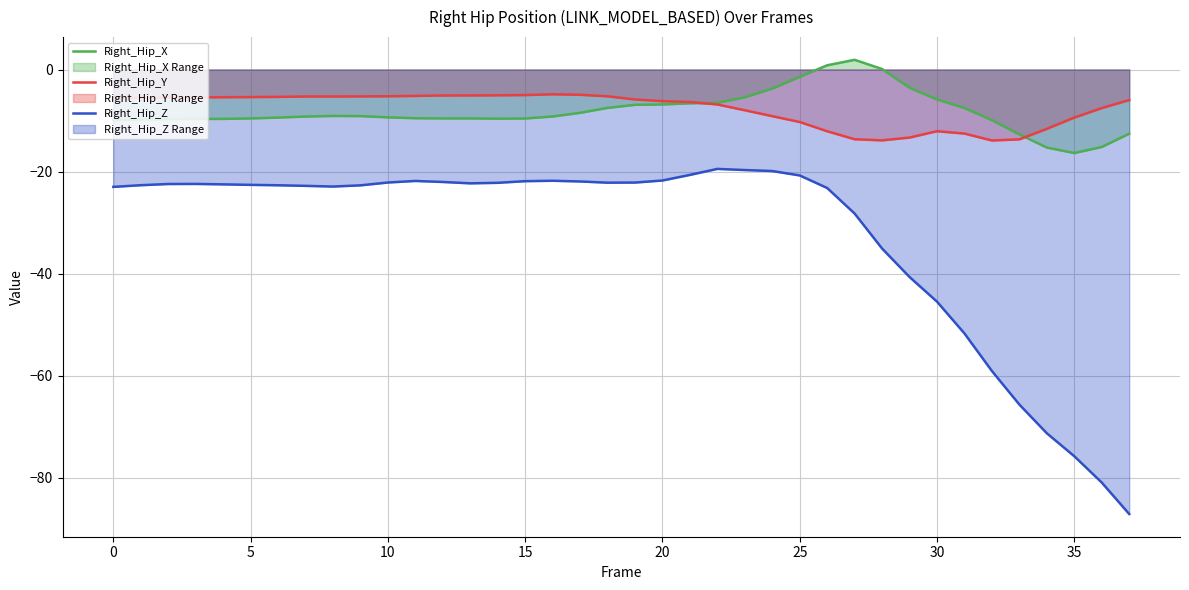

What is the minimum value shown in the chart?

-87.1